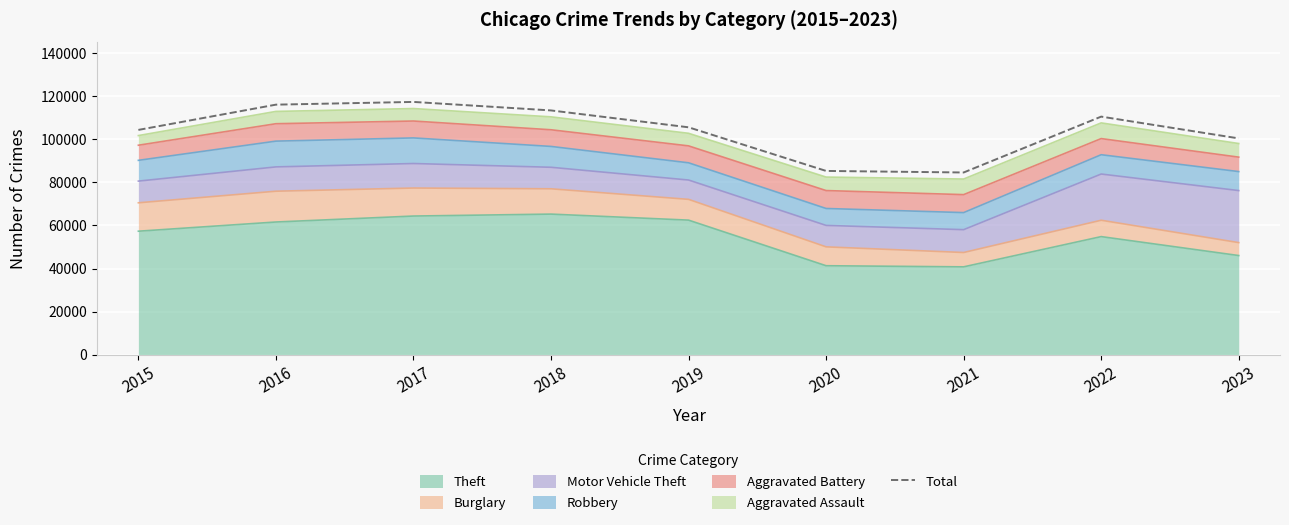

At which category does the data reach its first local peak?

2017